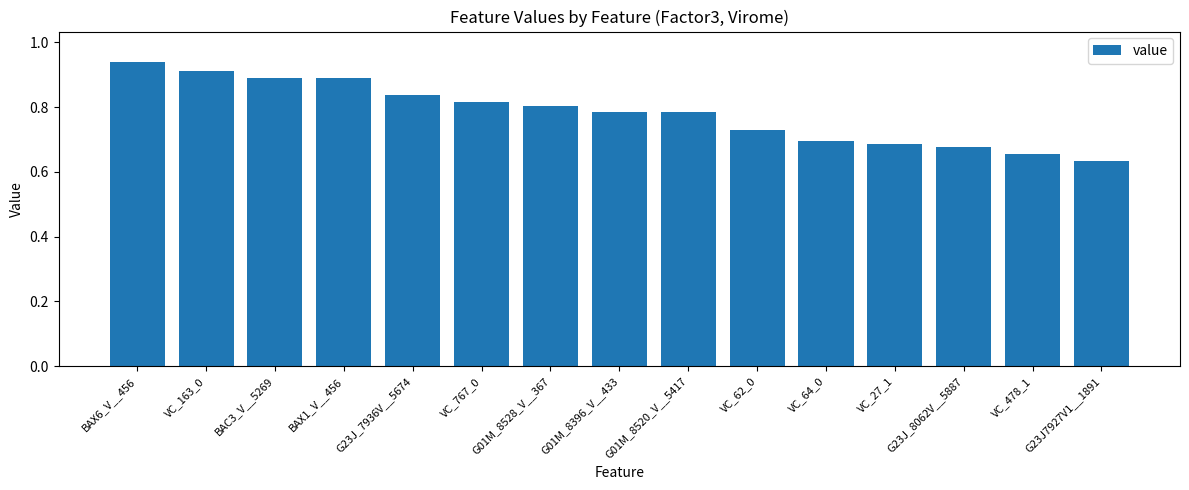

What is the sum of the values at VC_478_1 and VC_163_0?

1.6